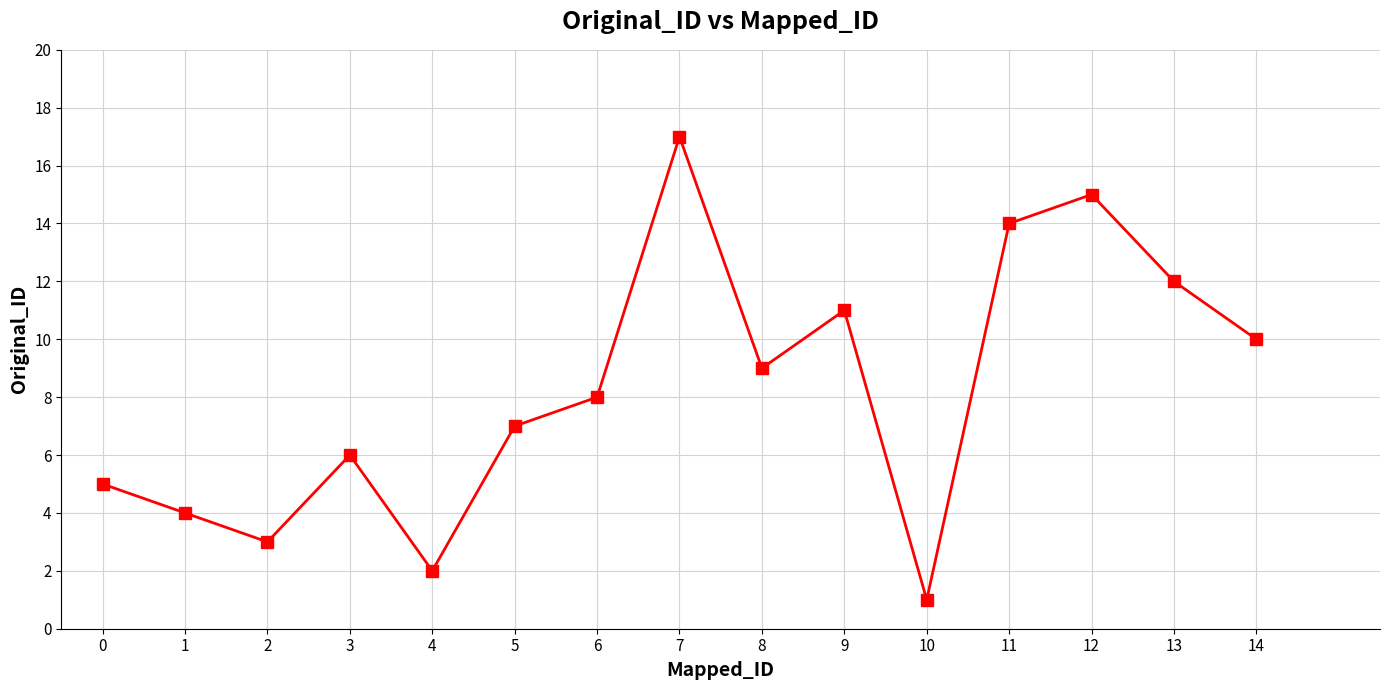

How many lines are shown in the chart?

1